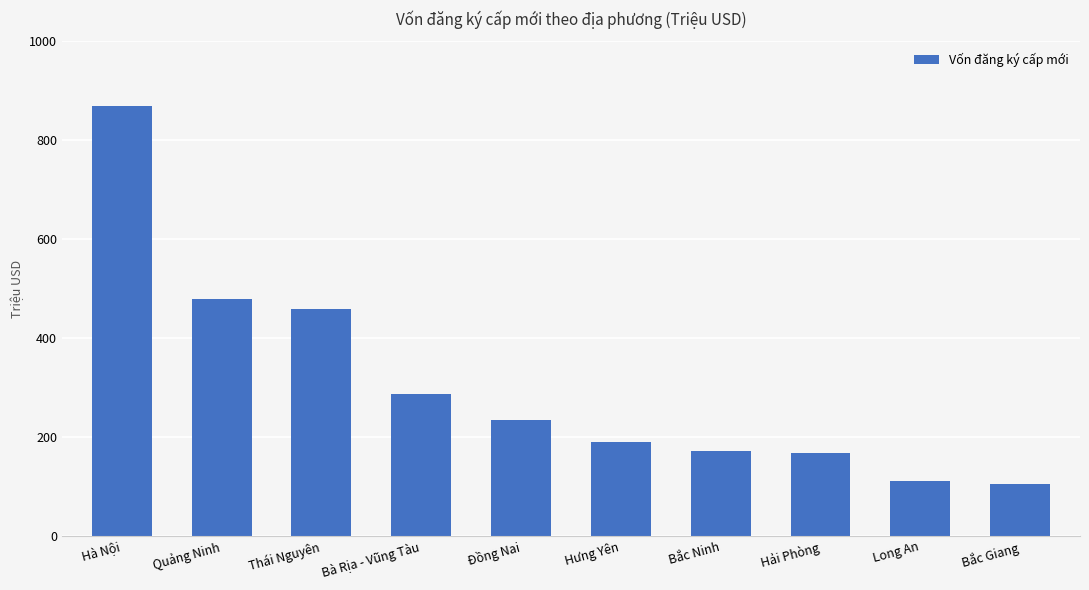

How many values are below 234?

5